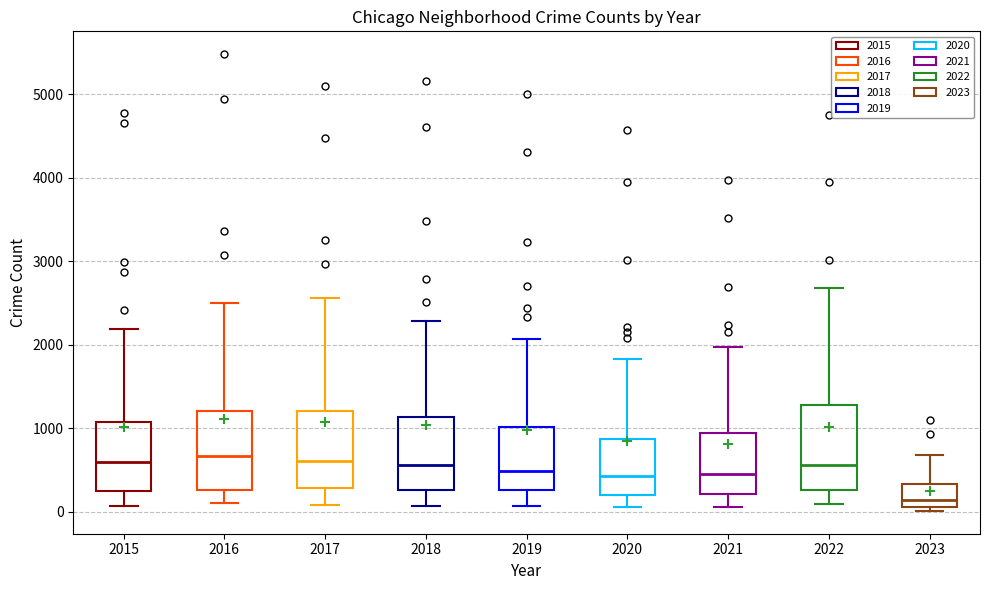

Reading left to right, read every box against the y-axis: the position of its median line, the range the box covers, and the ends of its whiskers. The values are not printed on the chart, so give them approximately, as read against the axis.

2015: median 600, box 300 to 1100, whiskers 100 to 2200
2016: median 700, box 300 to 1200, whiskers 100 to 2500
2017: median 600, box 300 to 1200, whiskers 100 to 2600
2018: median 600, box 300 to 1100, whiskers 100 to 2300
2019: median 500, box 300 to 1000, whiskers 100 to 2100
2020: median 400, box 200 to 900, whiskers 100 to 1800
2021: median 500, box 200 to 1000, whiskers 100 to 2000
2022: median 600, box 300 to 1300, whiskers 100 to 2700
2023: median 100 (just above the box's lower edge), box 100 to 300, whiskers 0 to 700